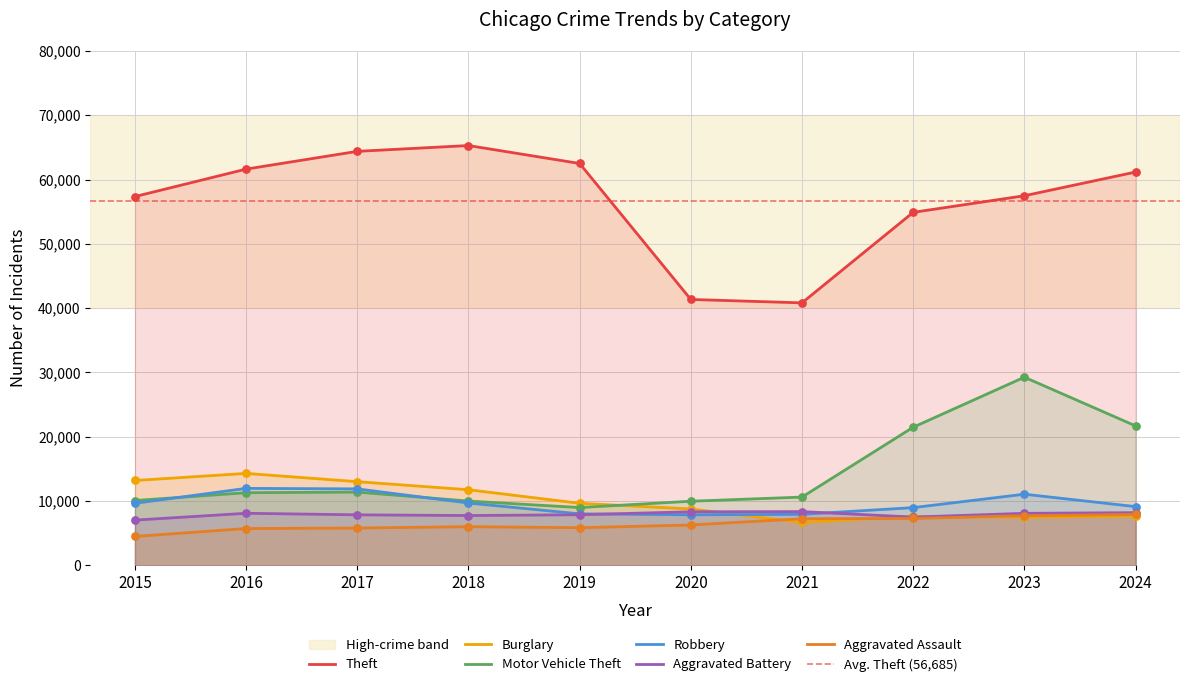

At which category is the sum across all series the highest?

2023